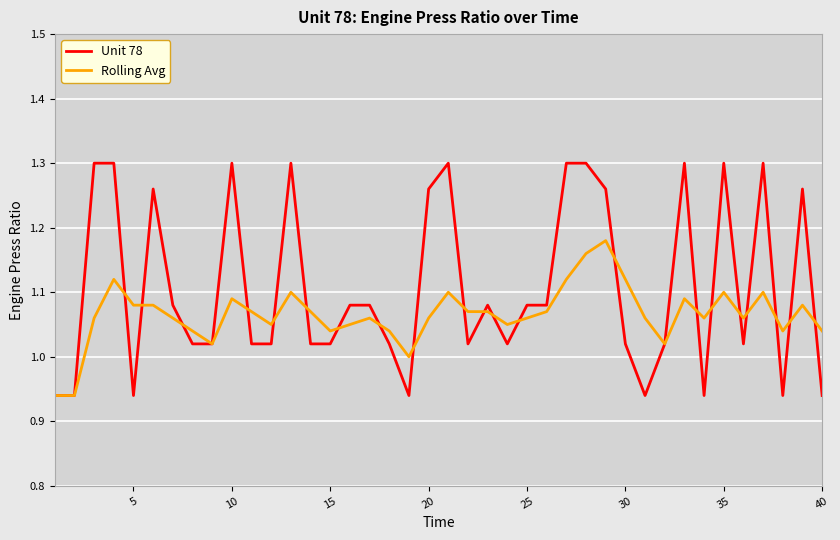

Which series has the largest total across all categories?

Unit 78